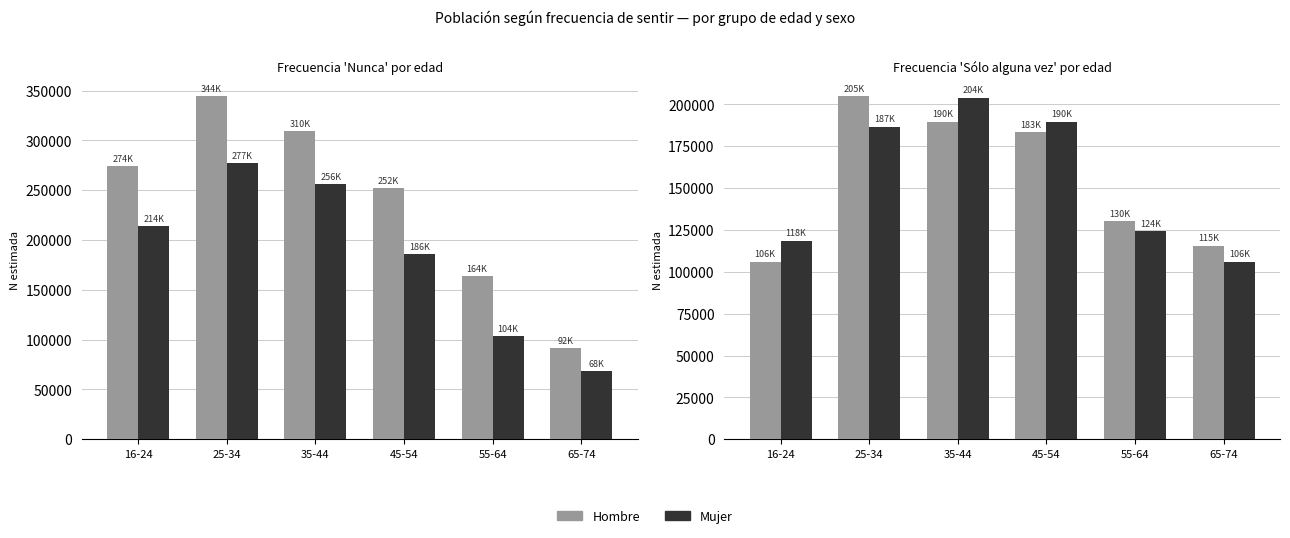

The value of Hombre at 25-34 is 204755. True or false?

True